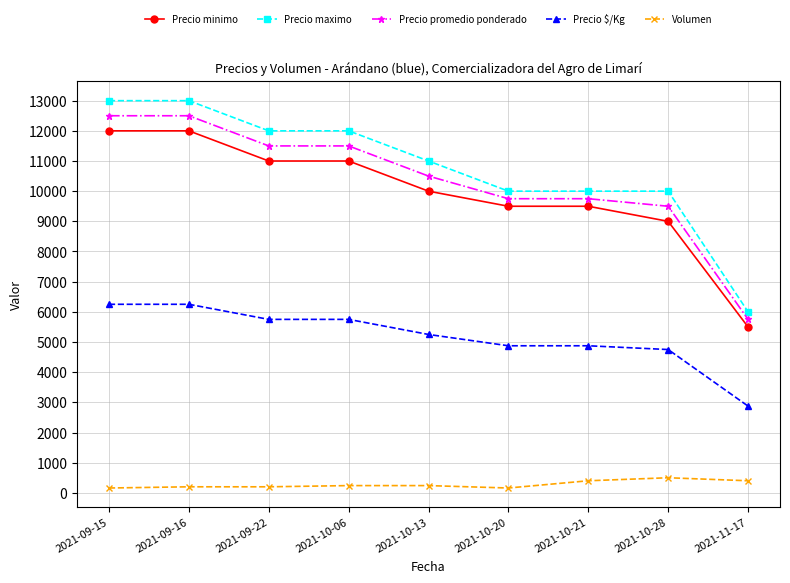

Which series has the largest total across all categories?

Precio maximo